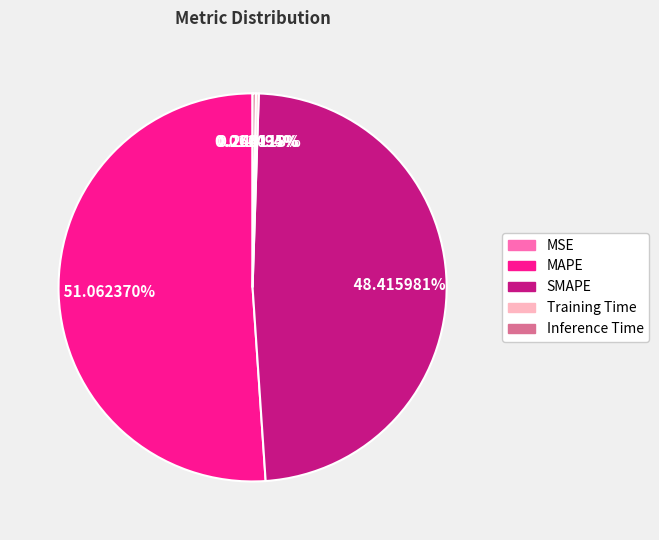

Do MAPE and SMAPE together represent more than half of the pie?

Yes